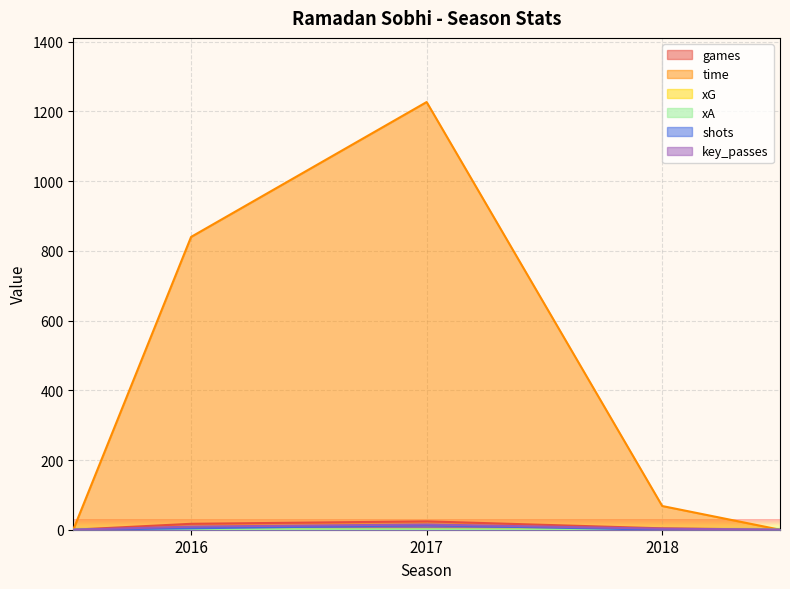

List the labels in order of shots value, smallest first.

2018, 2016, 2017